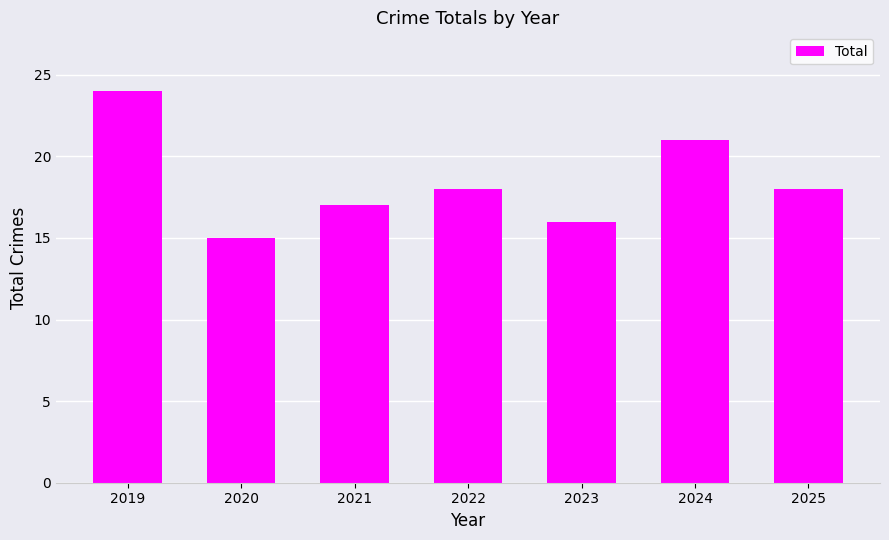

What is the sum of the values at 2019 and 2022?

42